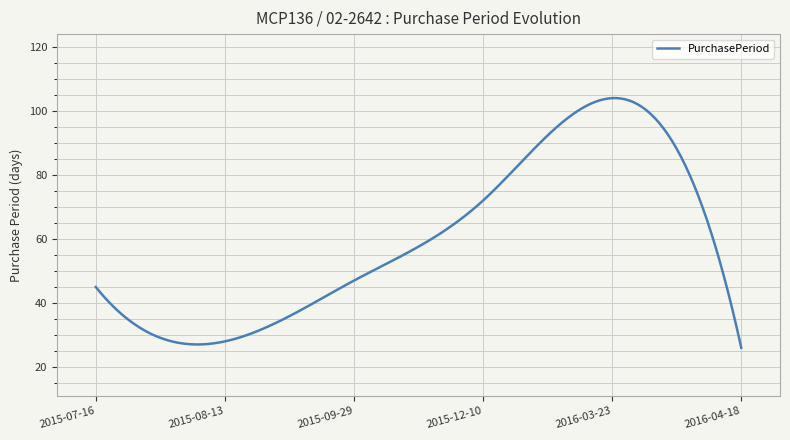

What is the sum of all values?

17829.8